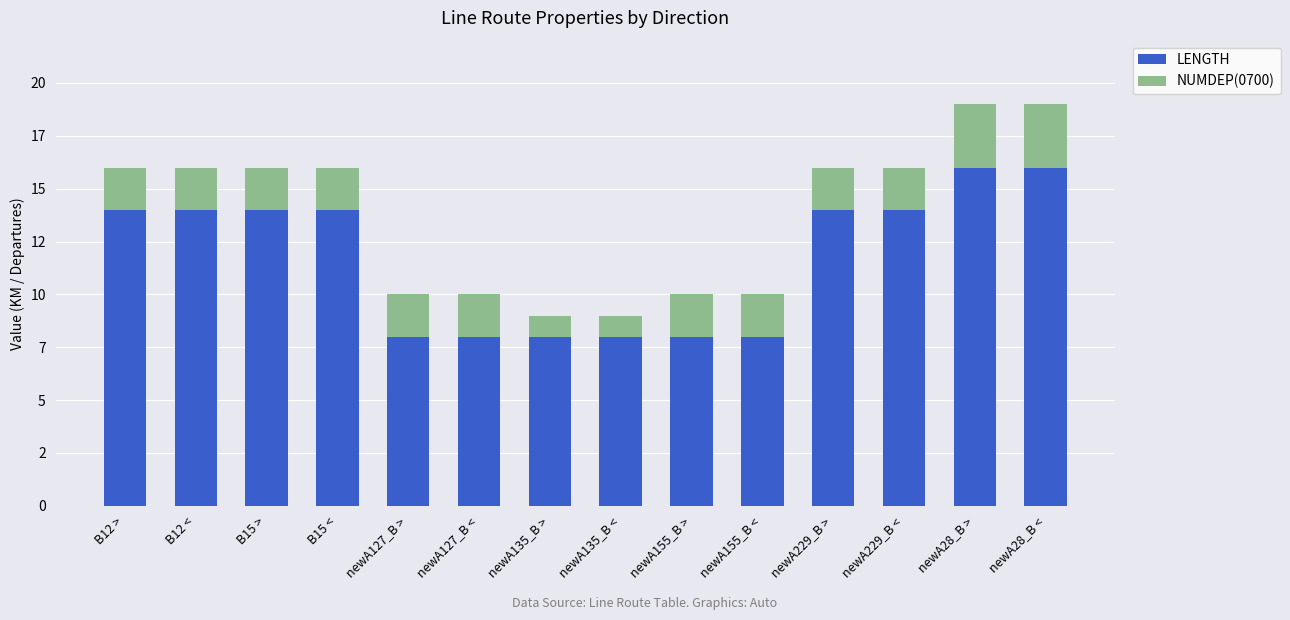

List the series in order of their overall mean, lowest first.

NUMDEP(0700), LENGTH